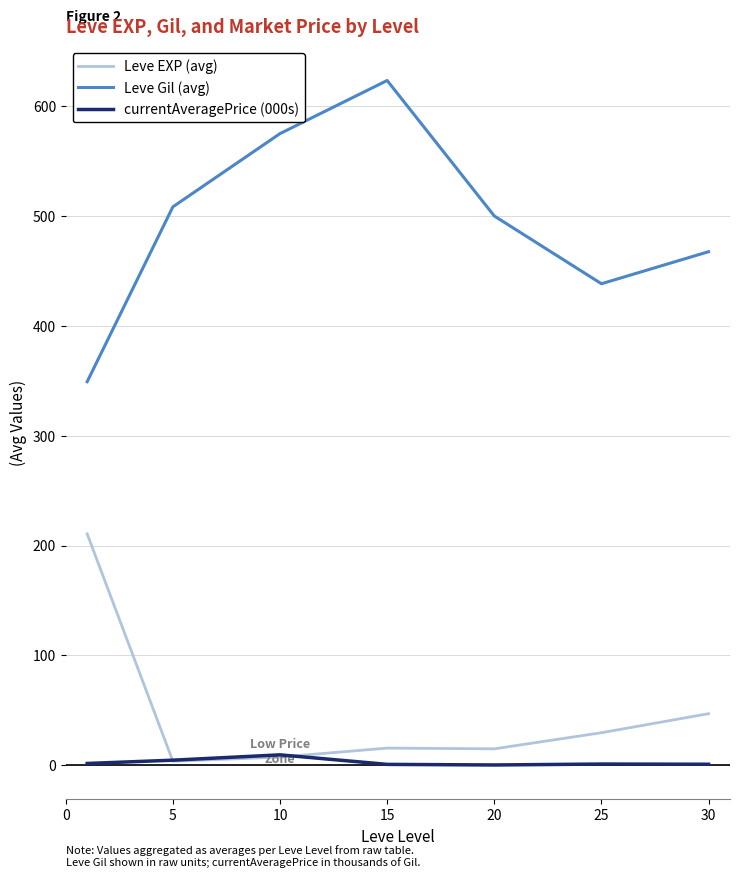

List the series in order of their peak value, lowest first.

currentAveragePrice (000s), Leve EXP (avg), Leve Gil (avg)